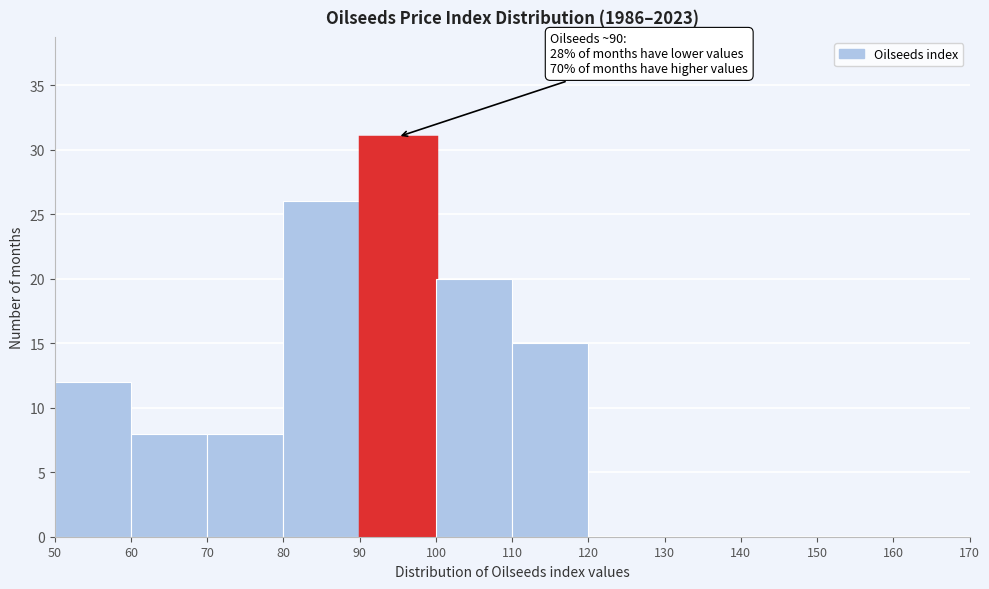

Which range on the x-axis has the tallest bar?

90 to 100